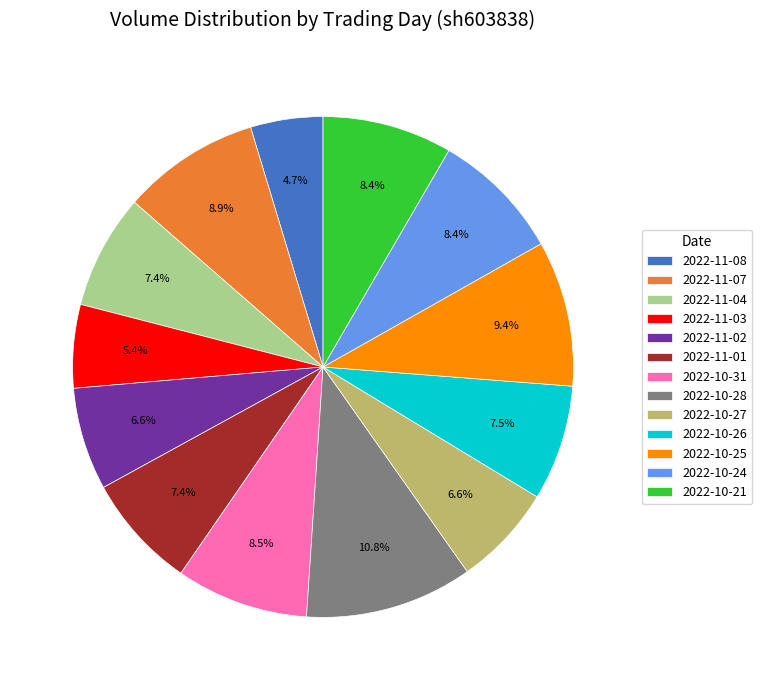

Between 2022-10-26 and 2022-11-07, which is larger?

2022-11-07